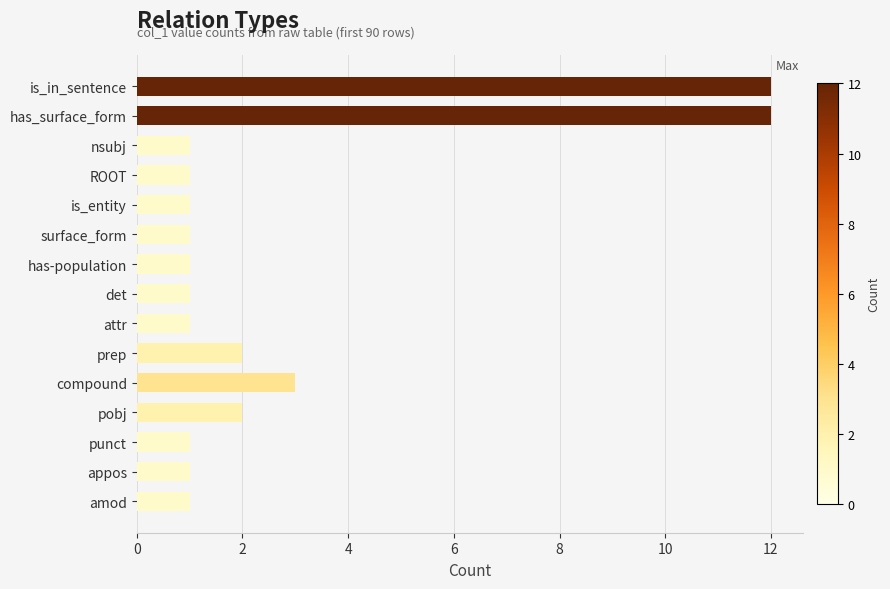

What is the maximum value shown in the chart?

12